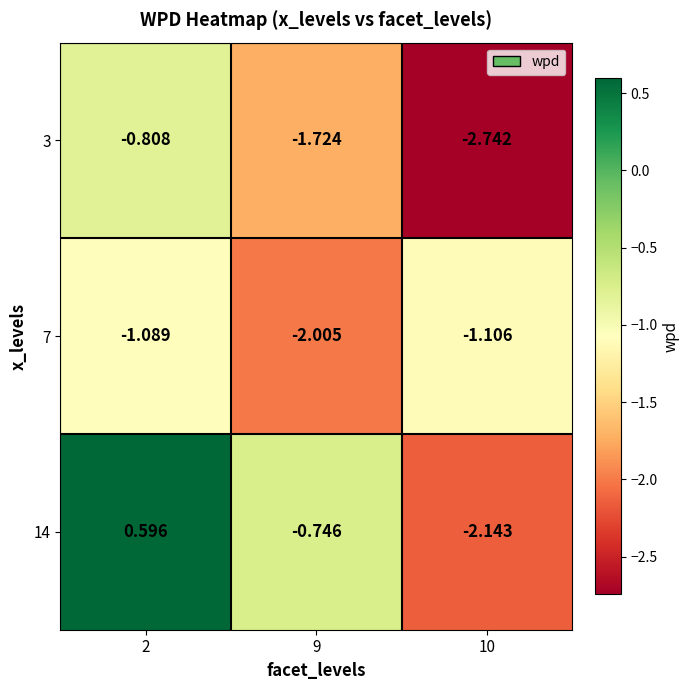

Is the value of 3 at 9 greater than the value of 14 at 9?

No